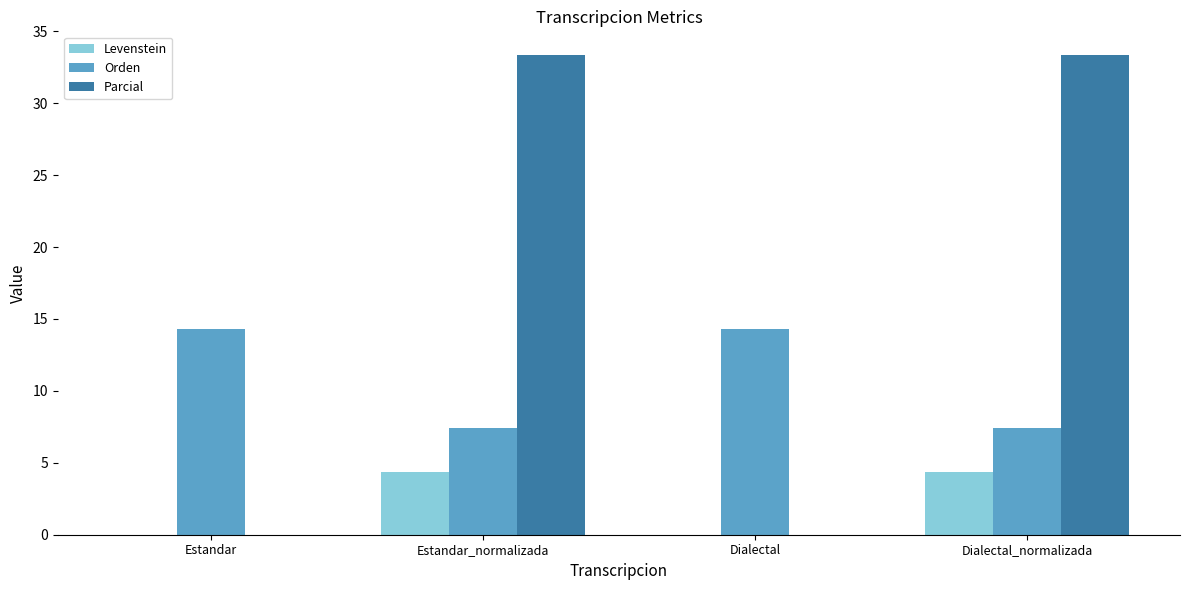

The value of Levenstein at Dialectal_normalizada is 4.3. True or false?

True